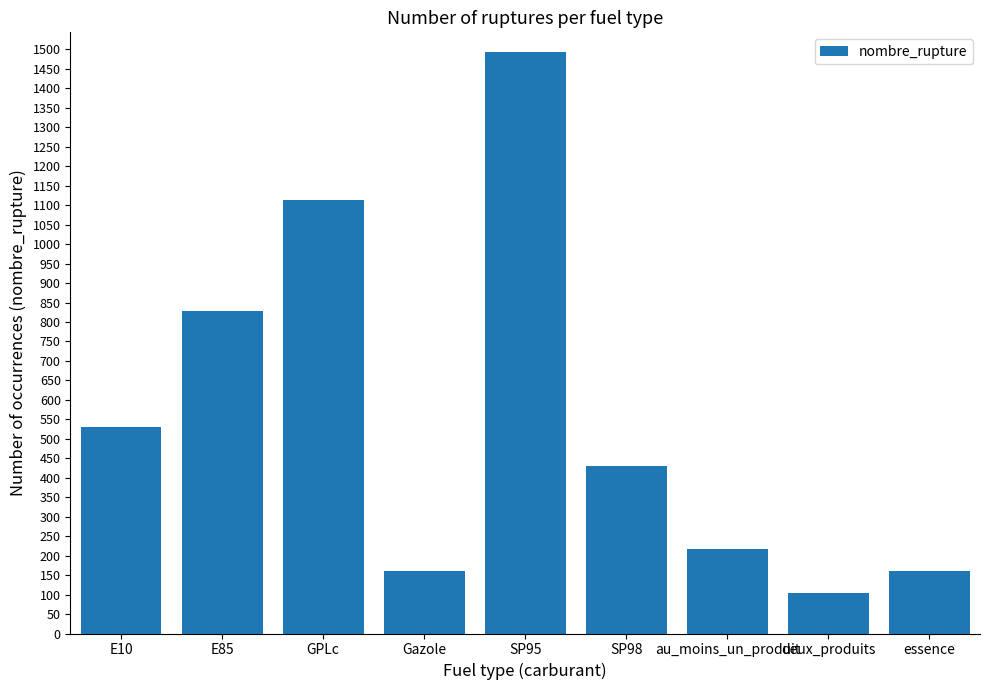

Which has a higher value, SP95 or au_moins_un_produit?

SP95